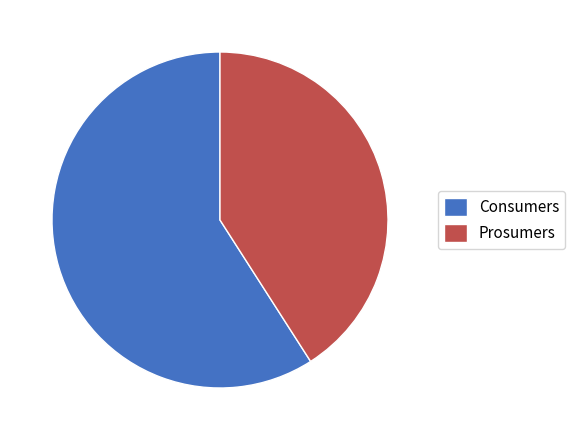

Is it true that Prosumers is 41% of the pie?

True